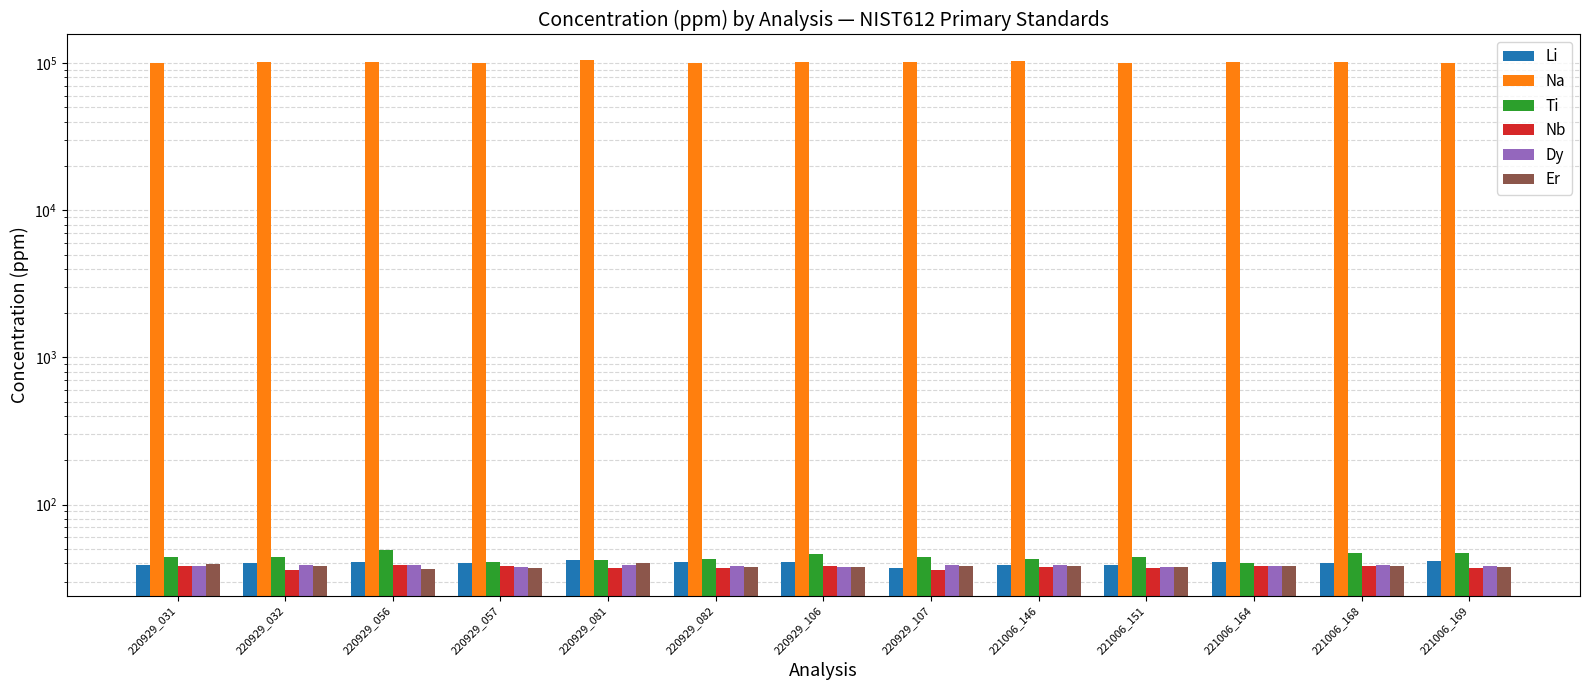

List the labels in order of Li value, smallest first.

220929_107, 221006_151, 220929_031, 221006_146, 221006_168, 220929_032, 220929_057, 221006_164, 220929_056, 220929_082, 220929_106, 221006_169, 220929_081